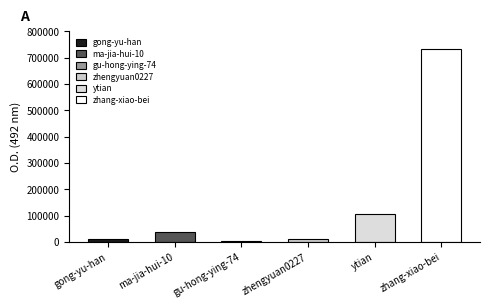

What is the ratio of the value at ytian to the value at zhang-xiao-bei?

0.1